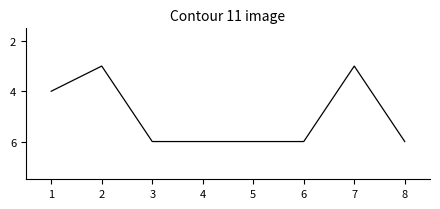

Is it true that the value at 7 is 5?

False